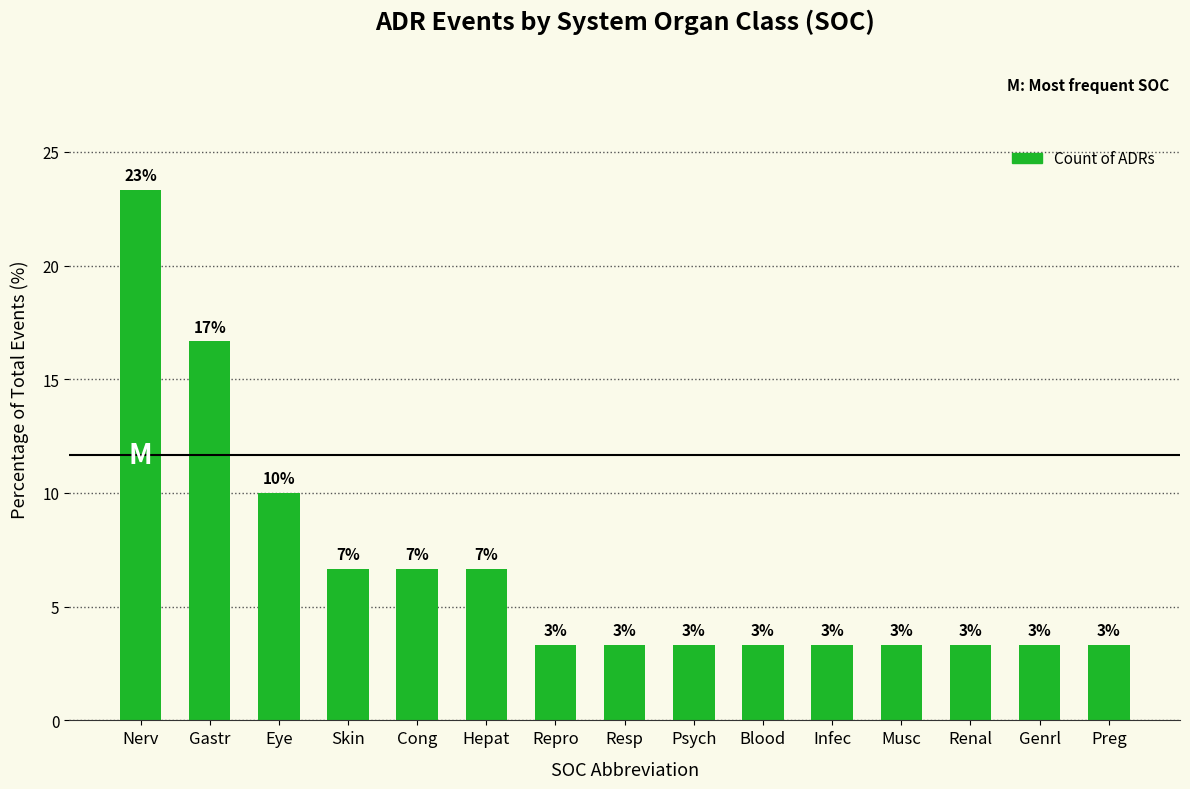

Between Nerv and Skin, which is larger?

Nerv